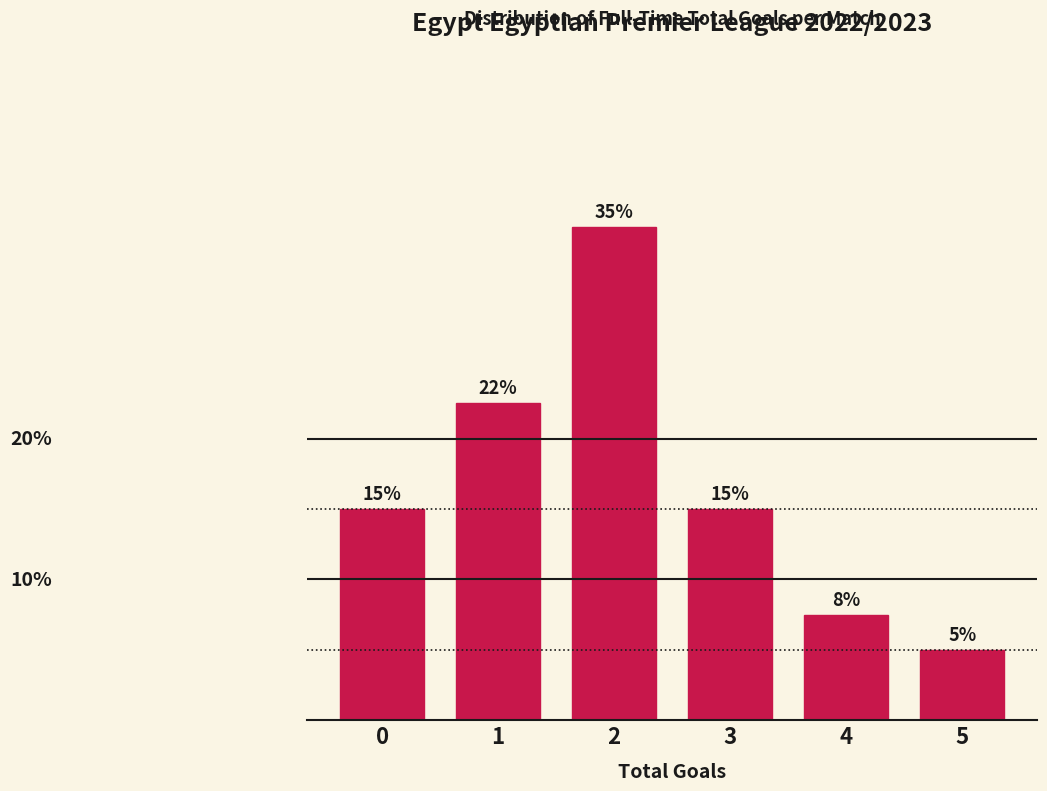

What is the ratio of the value at 2 to the value at 3?

2.3